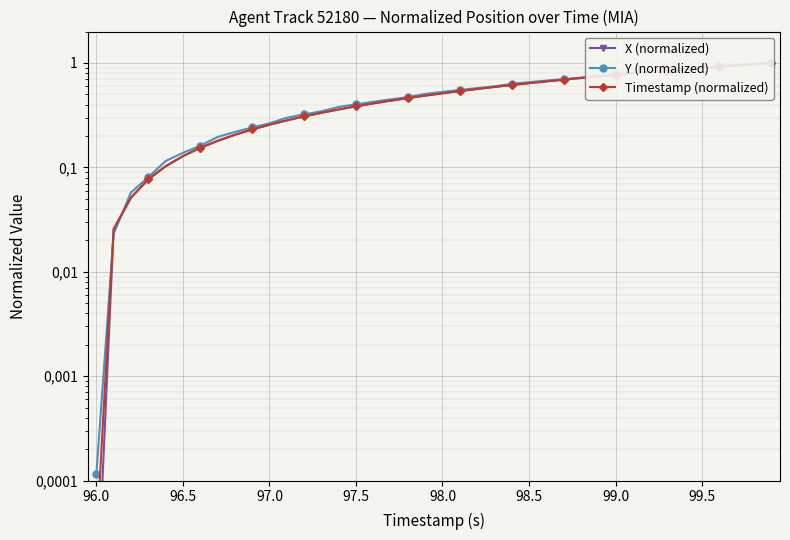

Which series changed the most between 96.0 and 98.5?

Y (normalized)